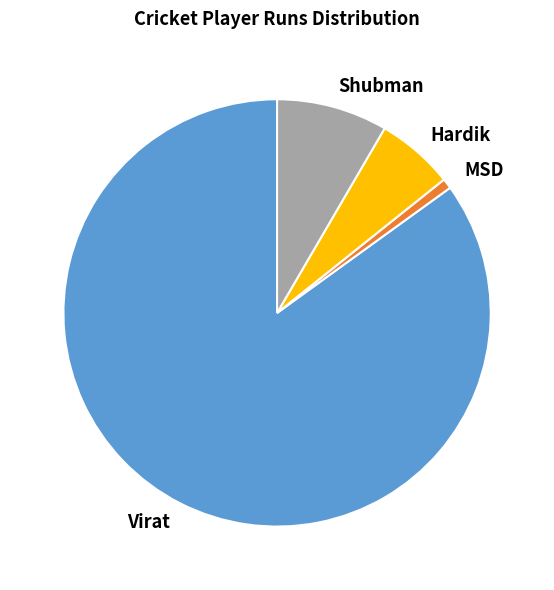

True or false: MSD accounts for 11% of the total.

False